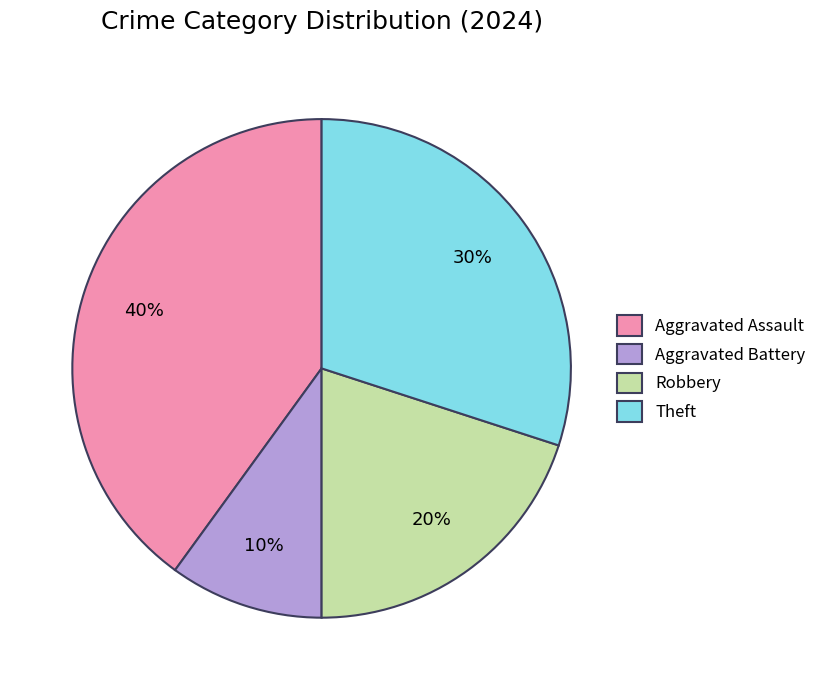

True or false: Aggravated Battery accounts for 19% of the total.

False